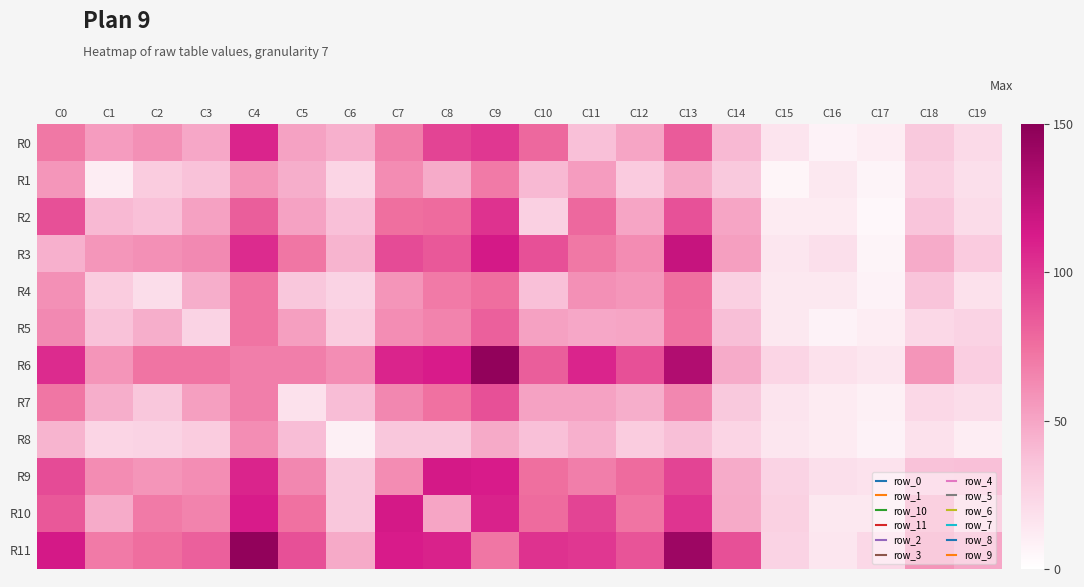

Rank the series at C3 from lowest to highest value.

R5, R8, R1, R4, R0, R2, R7, R9, R3, R10, R6, R11